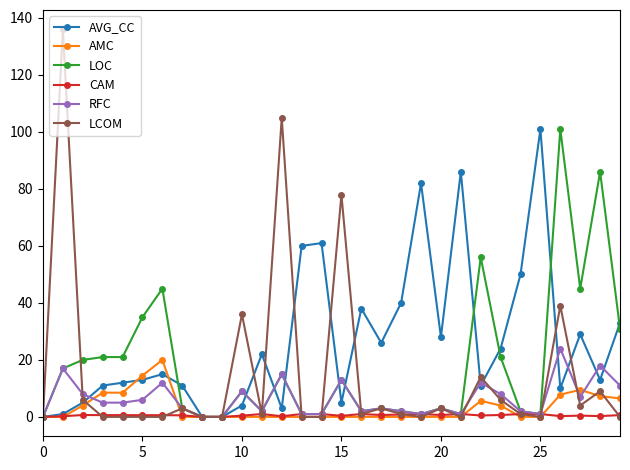

What is the value of the LCOM point at the 23rd from the left?

14.0